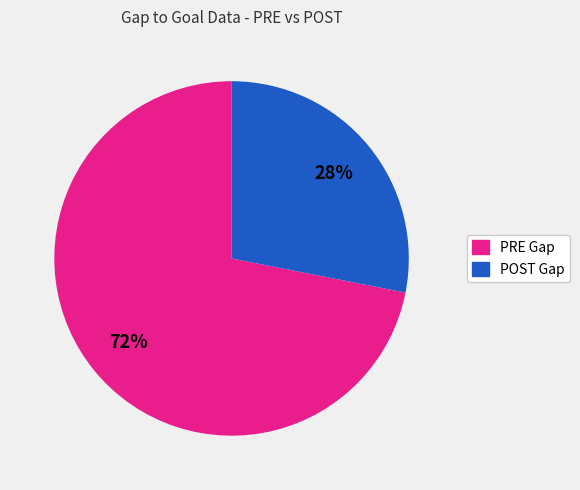

Does any single category account for the majority?

Yes